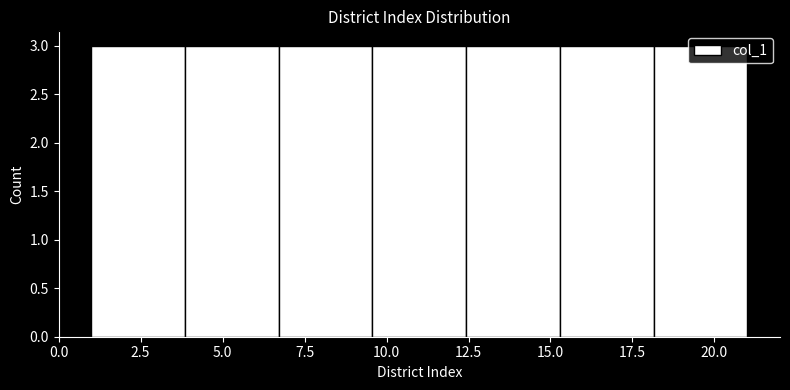

How tall is the bar that spans 9.5 to 12.5 on the x-axis? Neither the bar edges nor the heights are printed on the chart, so give them approximately, as read against the axes.

3